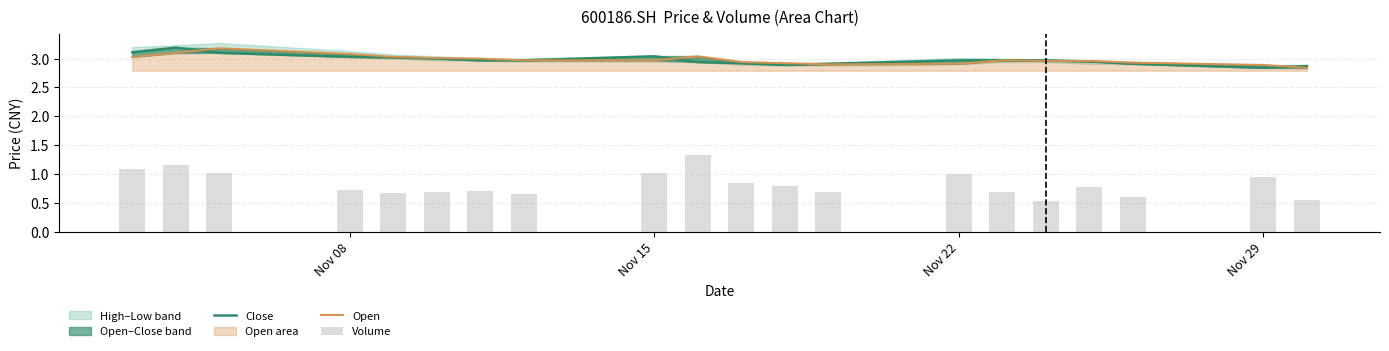

Which series has the largest total across all categories?

Open